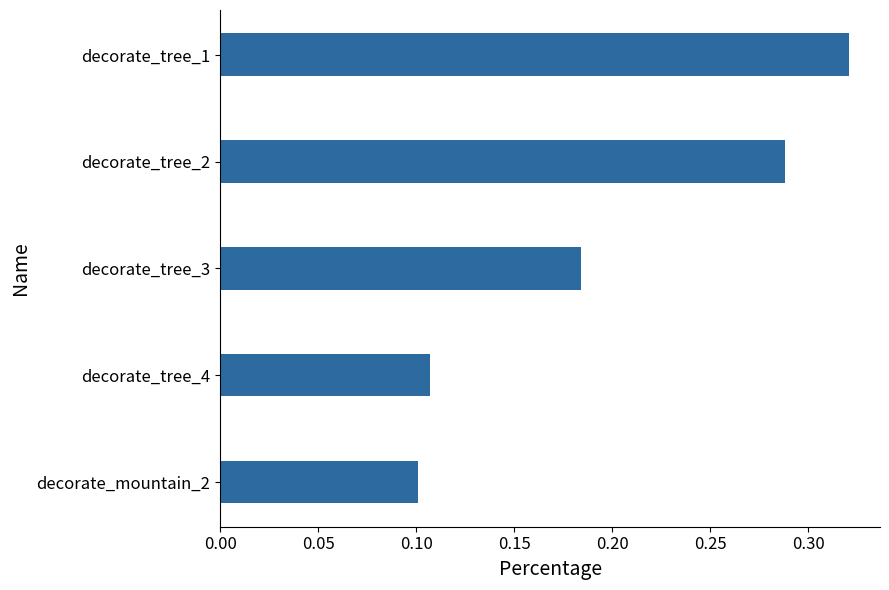

Rank the categories by value from lowest to highest.

decorate_mountain_2, decorate_tree_4, decorate_tree_3, decorate_tree_2, decorate_tree_1